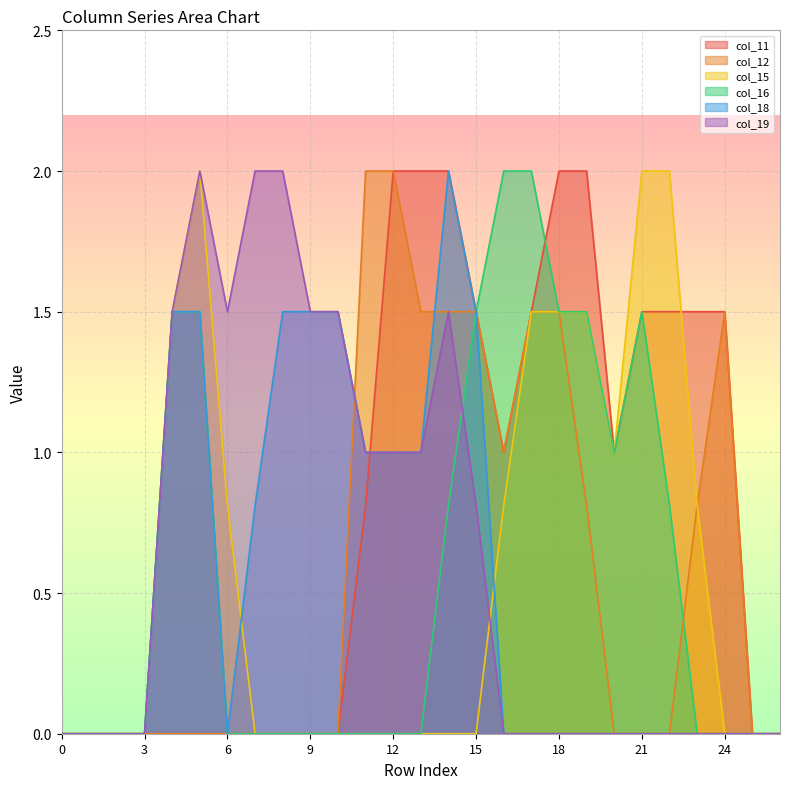

What is the average value of the col_11 series?

0.8